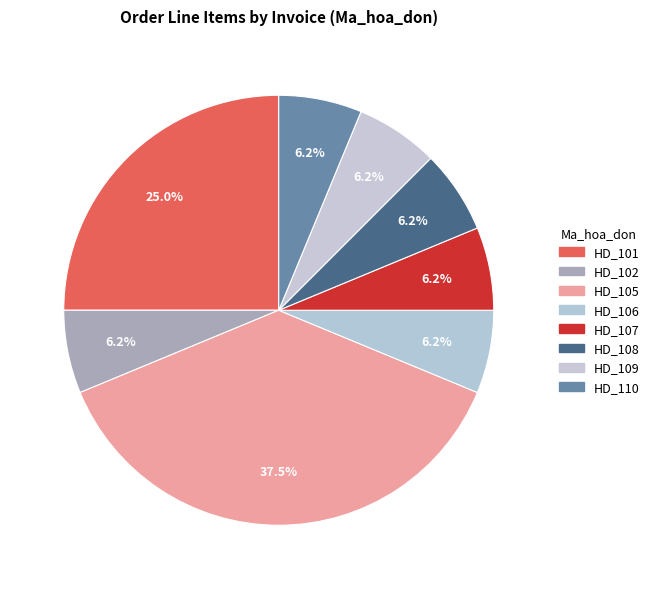

Does any single category account for the majority?

No